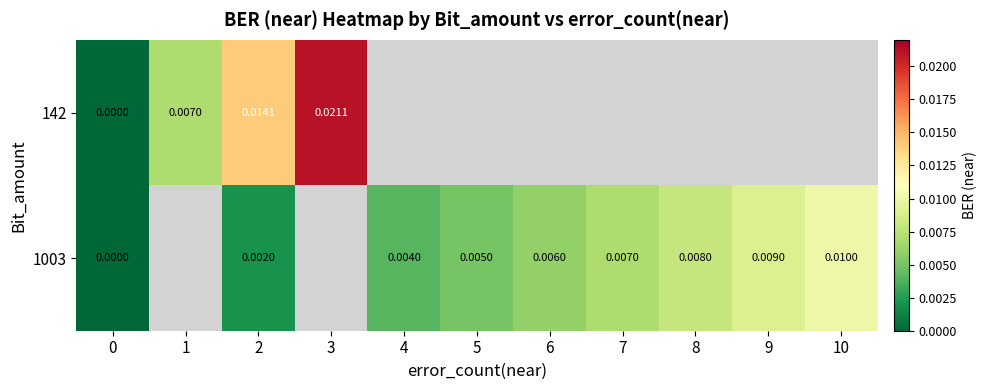

At 0, list the series in order from largest to smallest.

142, 1003